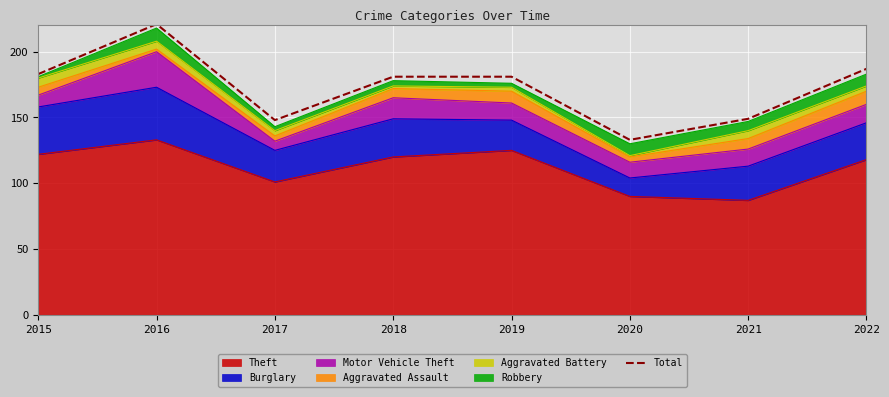

List the labels in order of value, smallest first.

2020, 2017, 2021, 2018, 2019, 2015, 2022, 2016